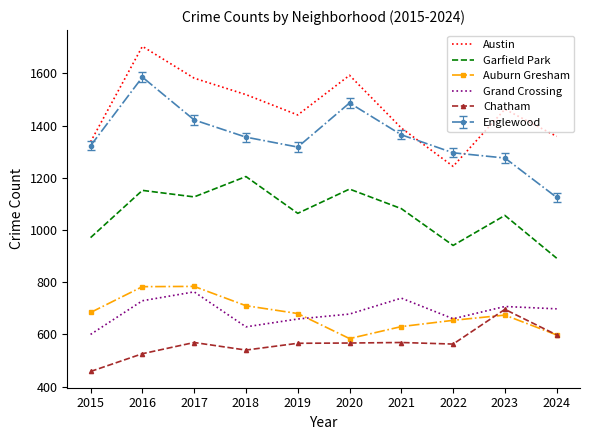

True or false: Grand Crossing and Englewood cross at least once.

False